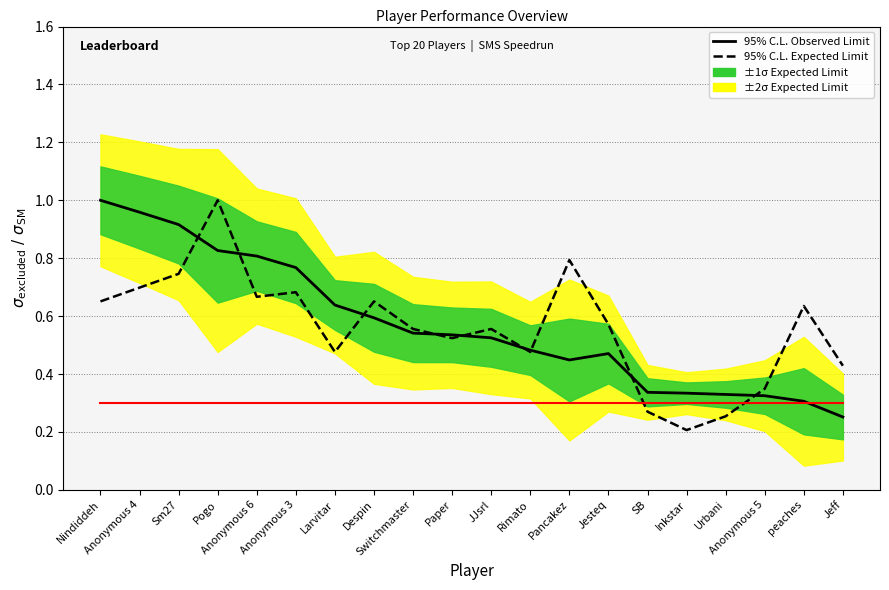

In 95% C.L. Observed Limit, how many points are higher than both neighbors (excluding endpoints)?

1